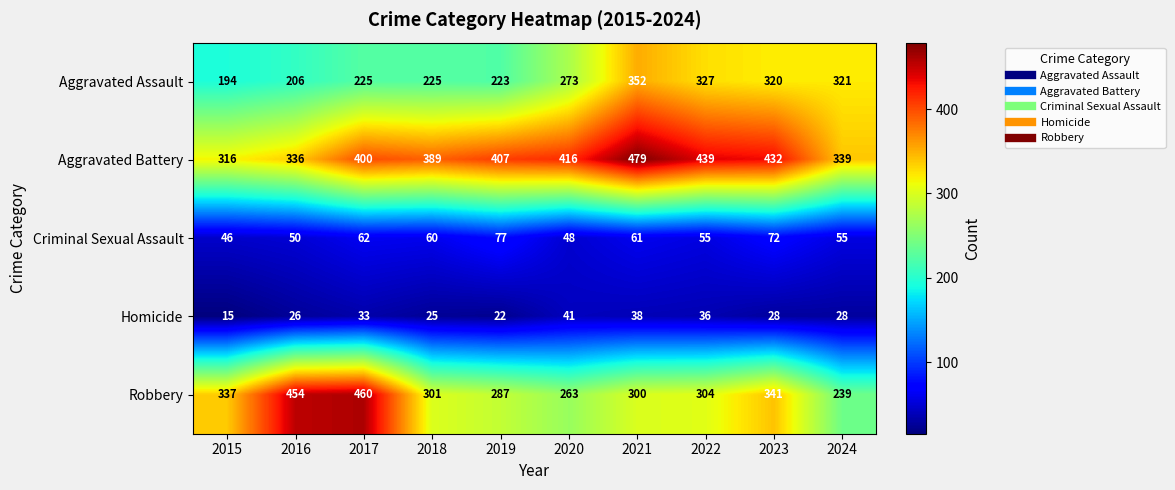

Read the Homicide value at 2015, to the nearest 5.

15